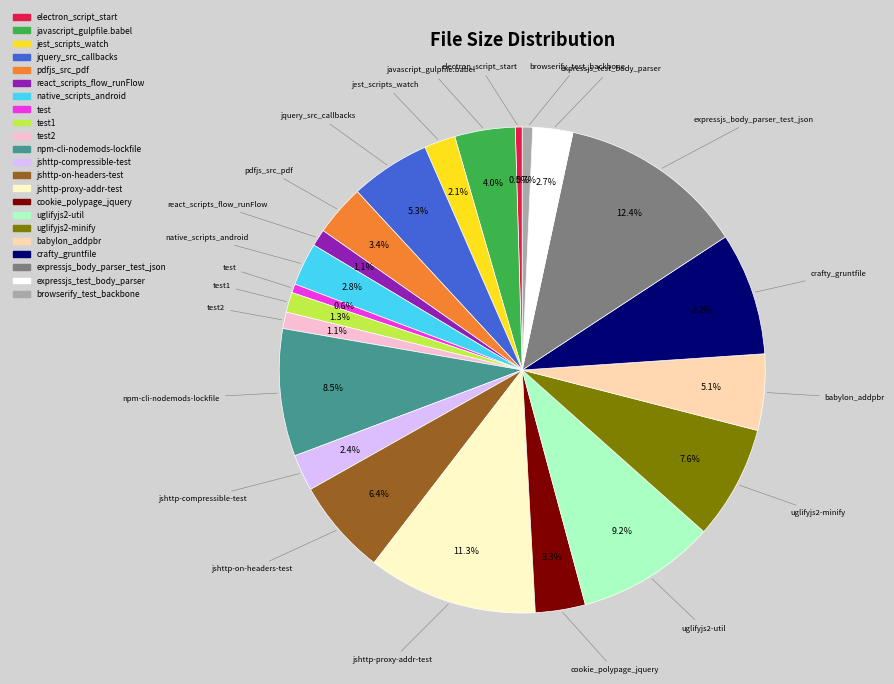

Is there any slice that represents more than half of the pie?

No